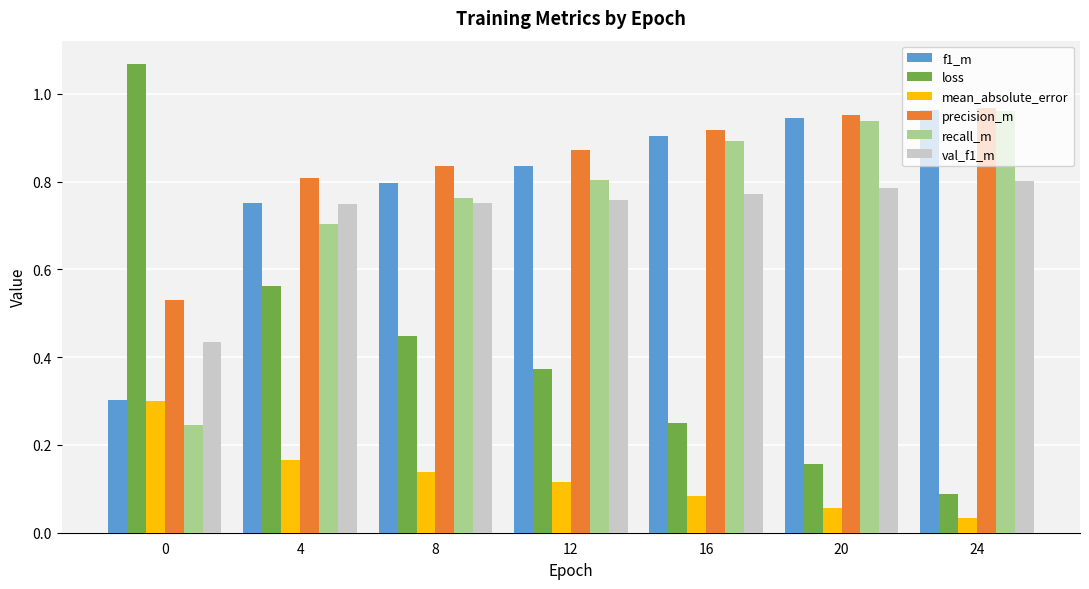

Which category has the highest value in the recall_m series?

24